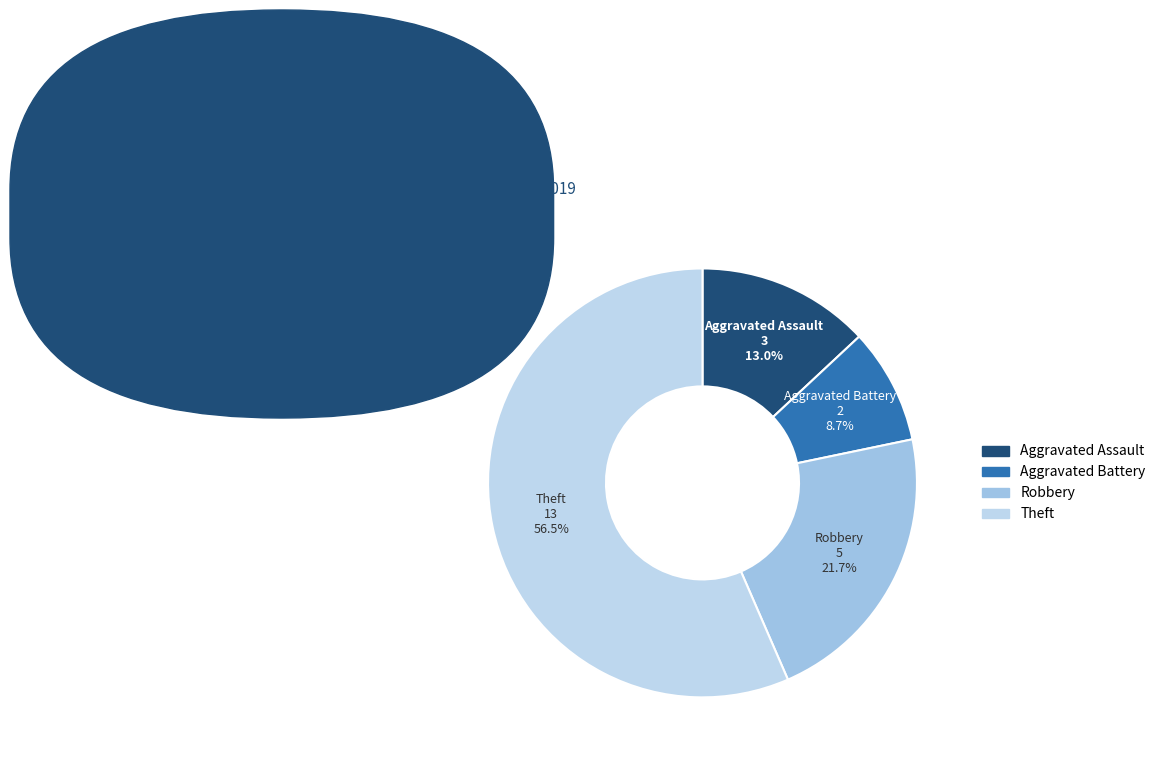

Approximately how many times larger is the value at Robbery compared to Aggravated Battery?

2.5